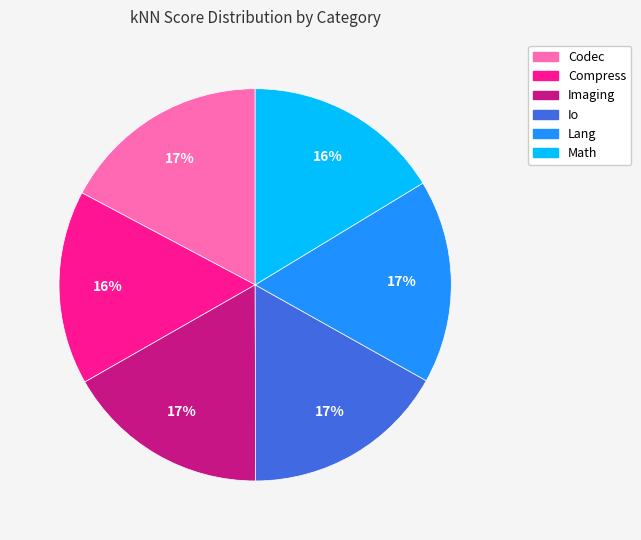

The Lang slice represents 10% of the pie. True or false?

False